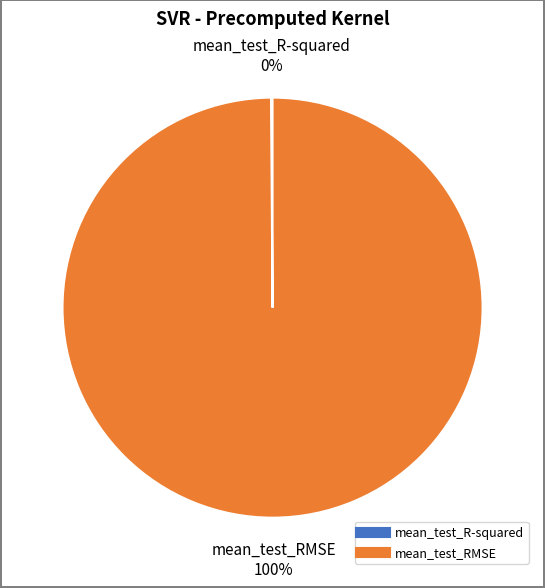

Is it true that mean_test_RMSE is 100% of the pie?

True